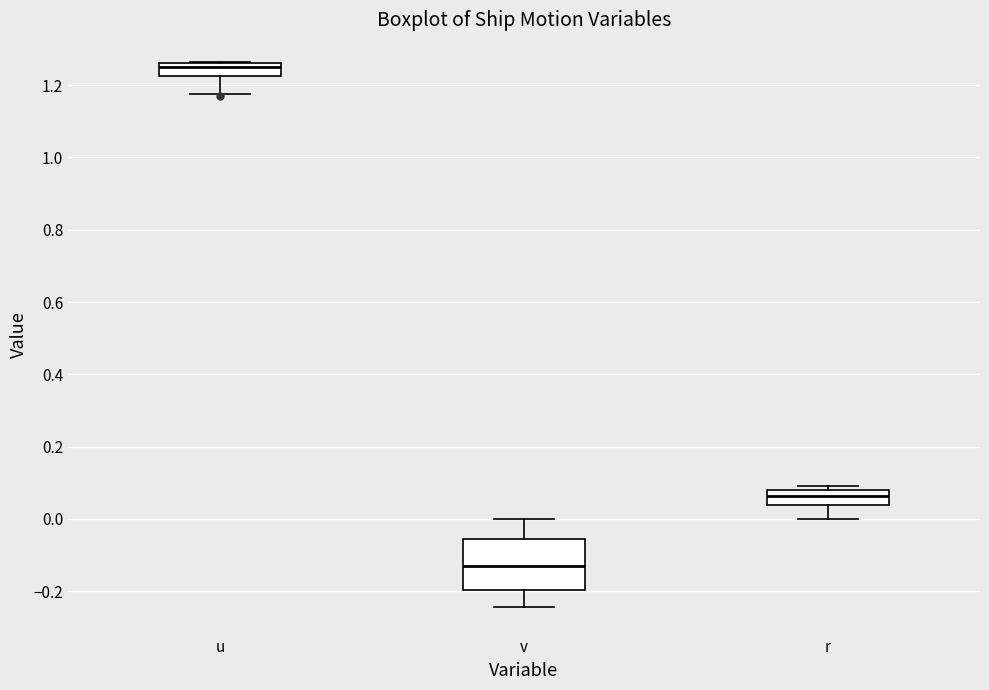

Where does the lower whisker of the box for v end on the y-axis? The values are not printed on the chart, so give them approximately, as read against the axis.

-0.24